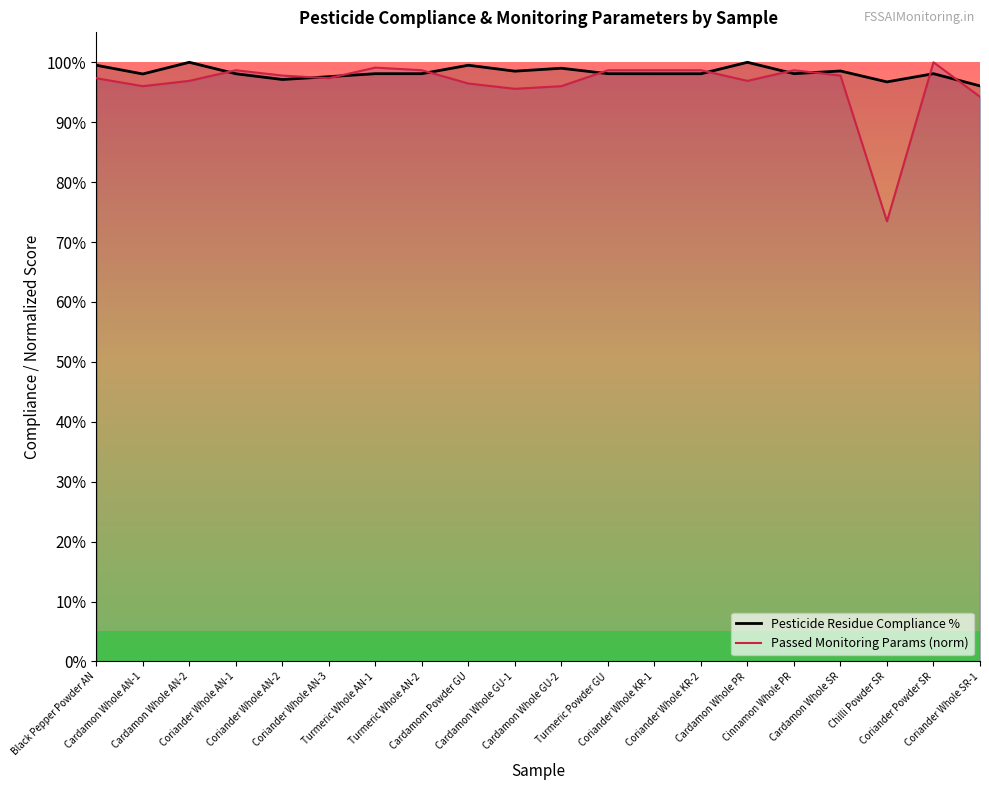

What is the value of the Passed Monitoring Params (norm) point at the 13th from the left?

1.0